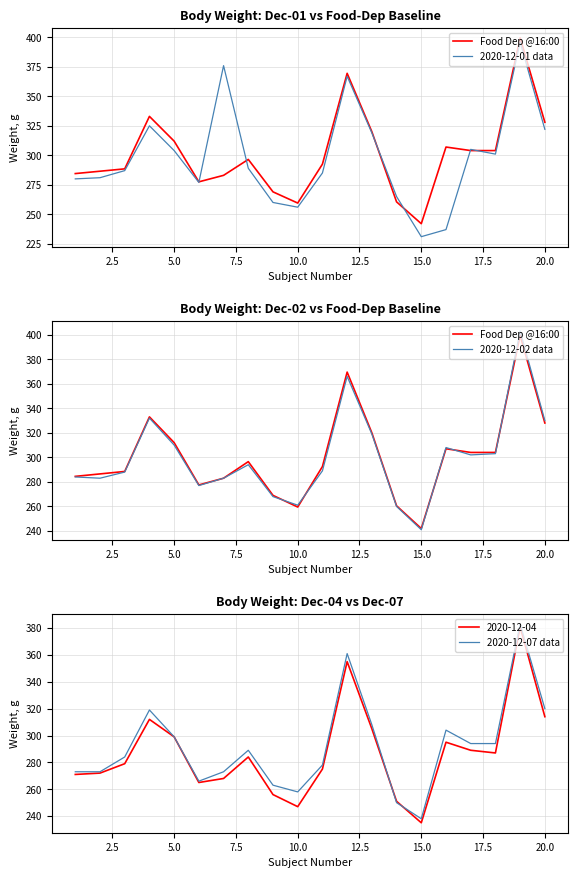

At how many categories does at least one series exceed 350?

3